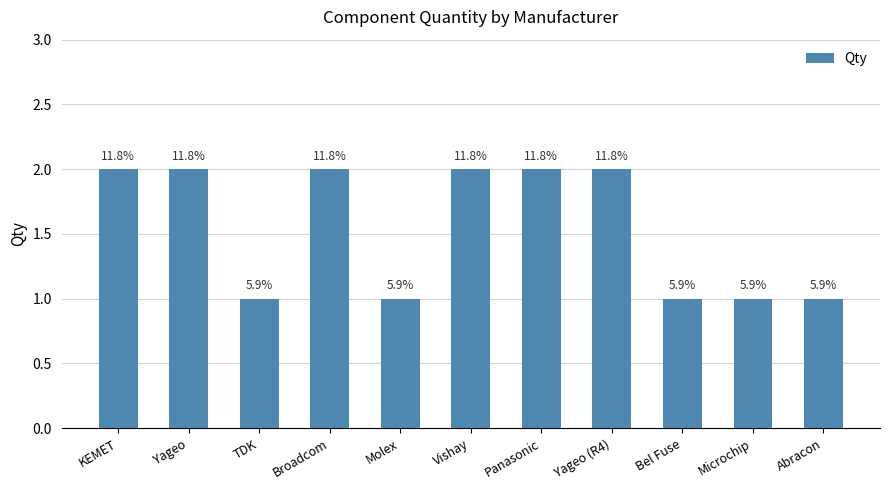

Reading left to right, list all the values displayed in this chart.

2	2	1	2	1	2	2	2	1	1	1